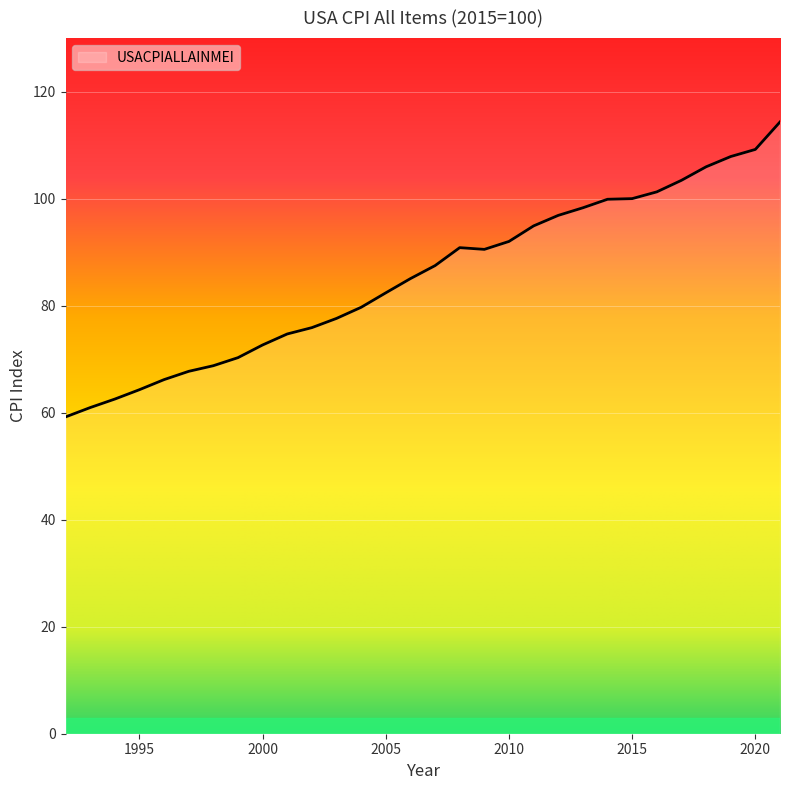

What is the greatest value displayed?

114.3